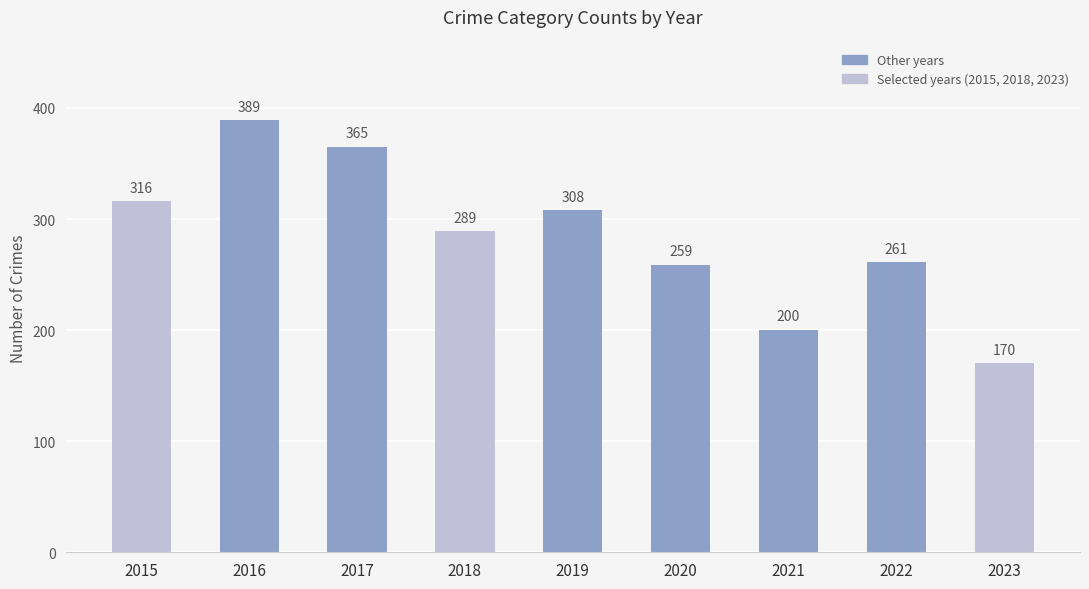

Which has a higher value, 2015 or 2019?

2015